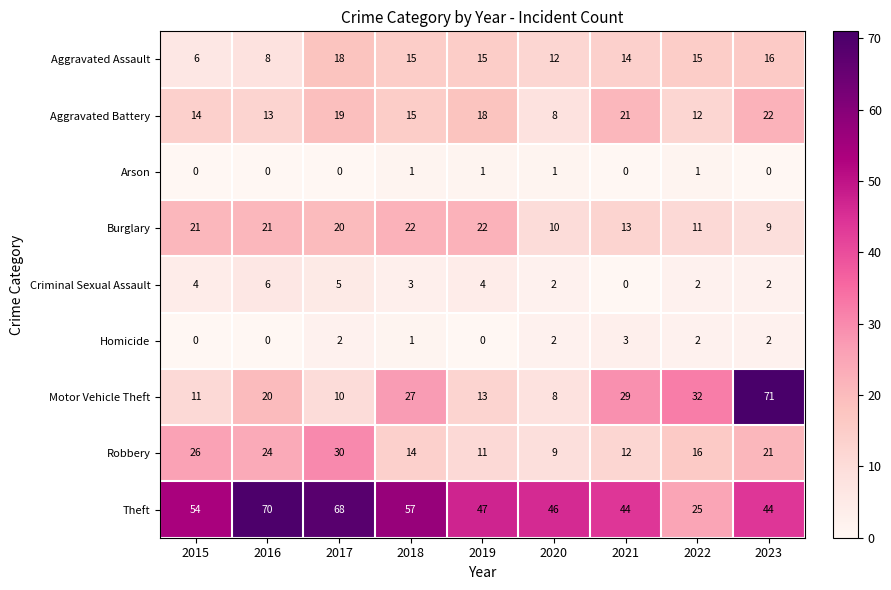

What is the difference between the maximum and minimum values in the Criminal Sexual Assault series?

6